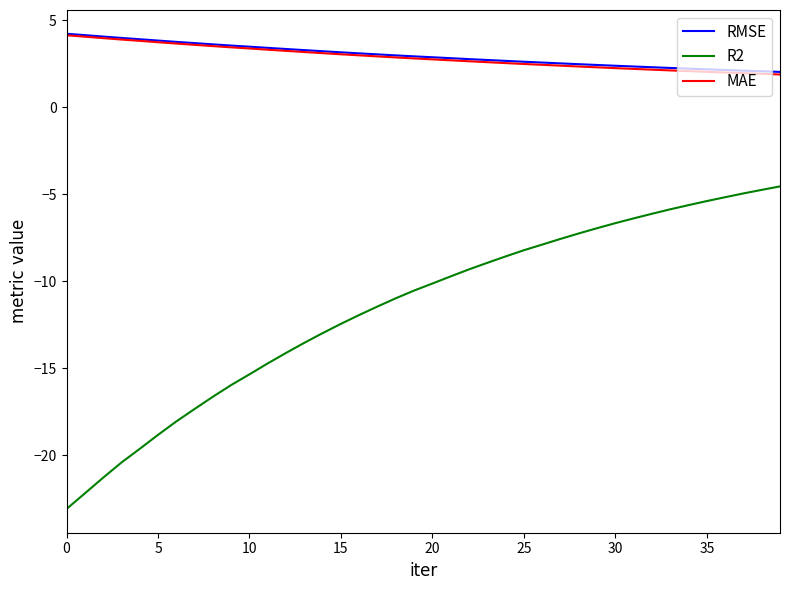

What is the maximum value shown in the chart?

4.2